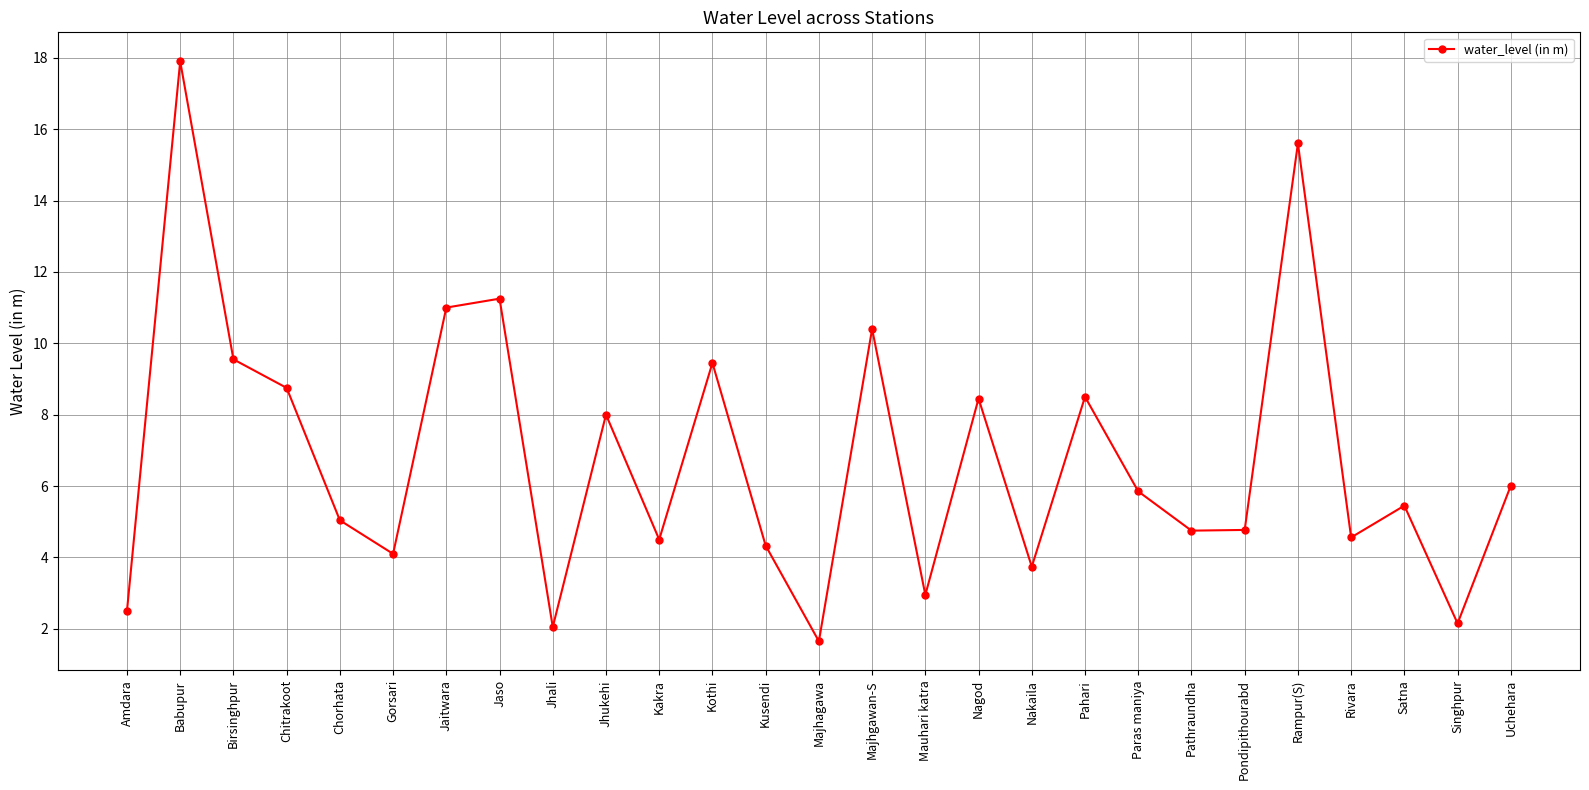

What is the average value?

6.8